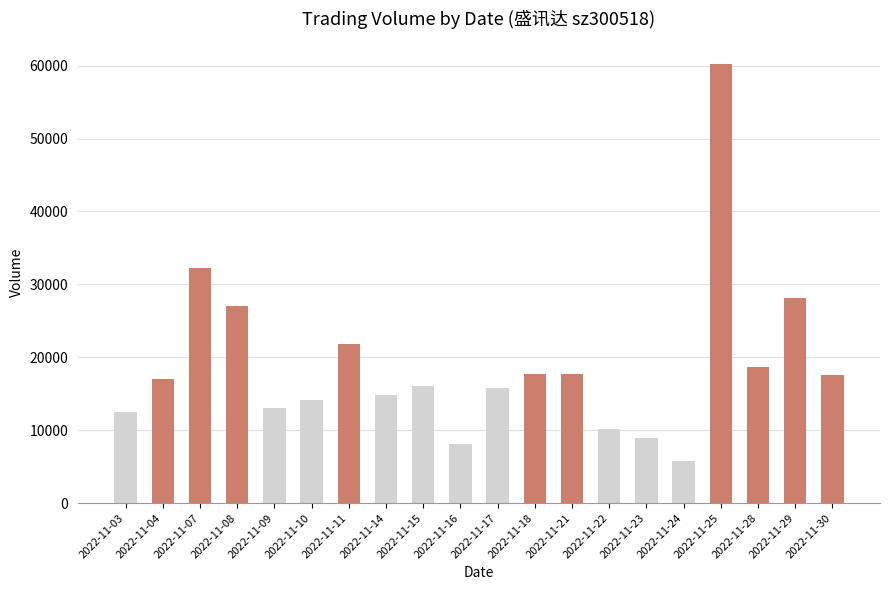

What is the difference between the second highest and second lowest values?

24146